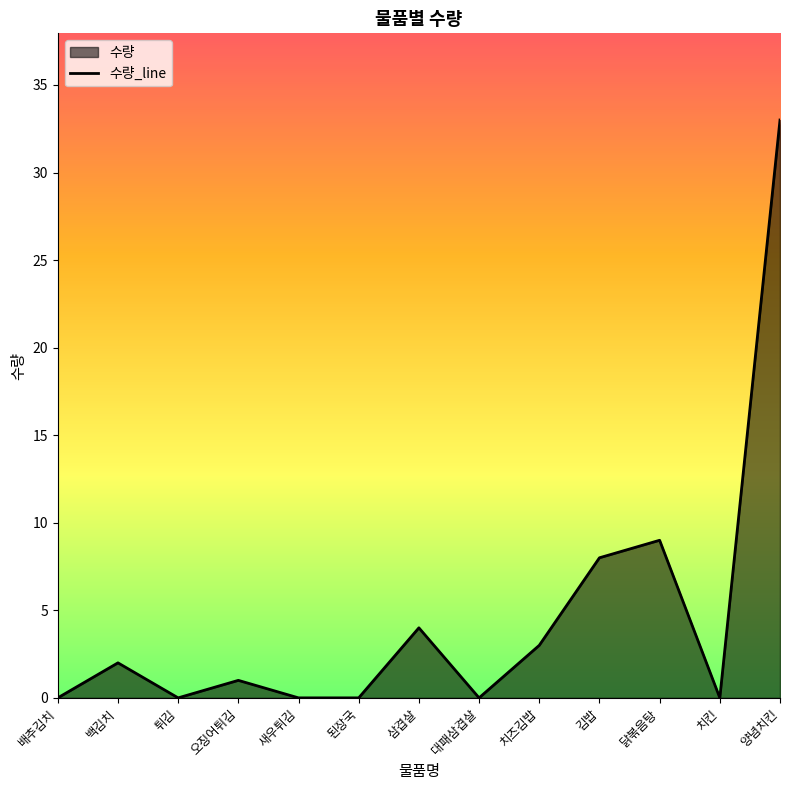

What is the change in value from 백김치 to 치킨?

-2